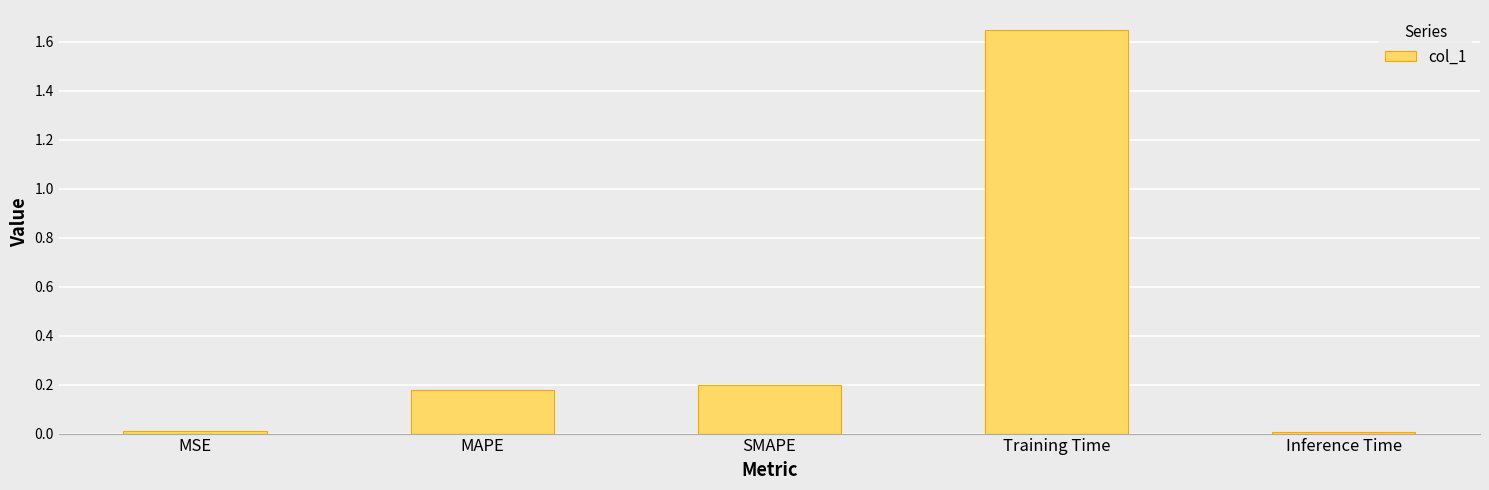

The value at Training Time is 1.1. True or false?

False